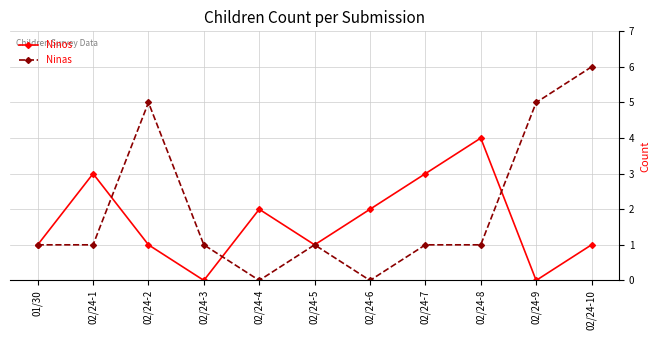

Does the chart have visible grid lines?

Yes